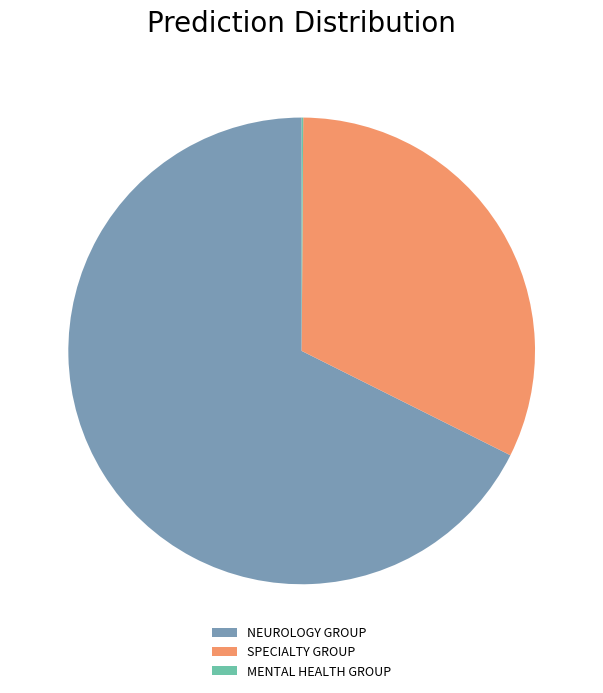

Is it true that SPECIALTY GROUP is 32% of the pie?

True